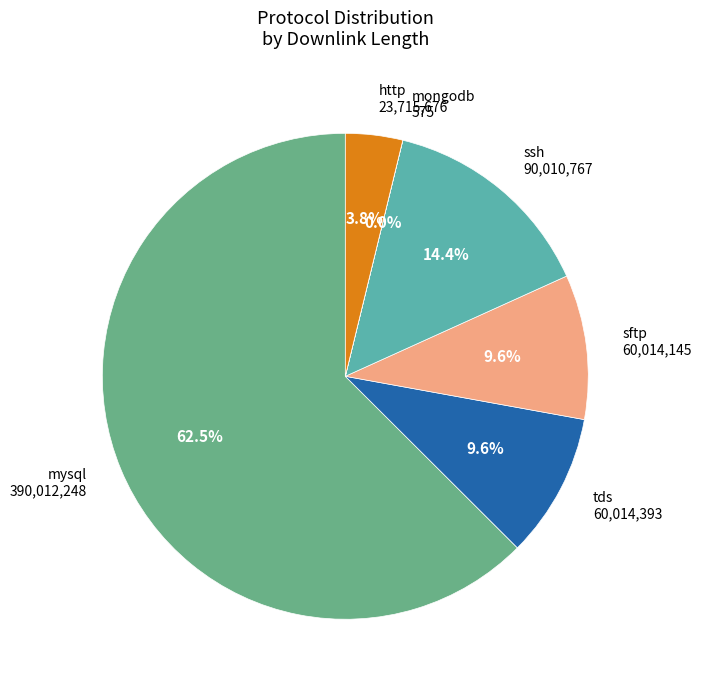

Is there a majority slice in this chart?

Yes